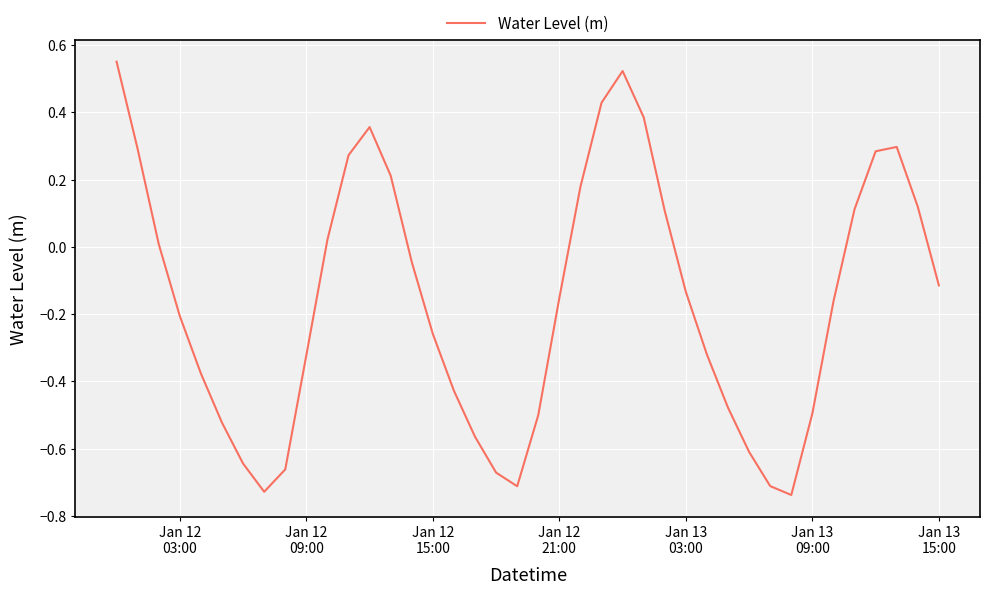

How many series are shown in this chart?

1